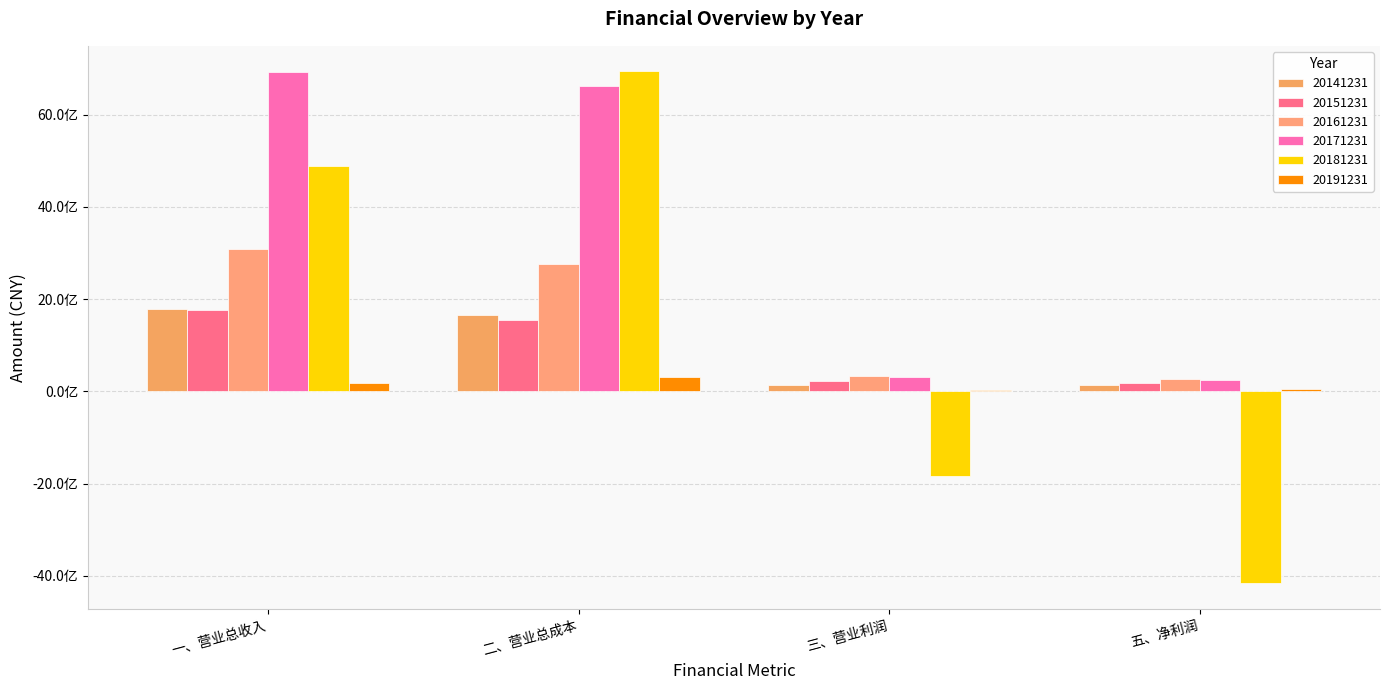

Does the chart contain stacked bars?

No